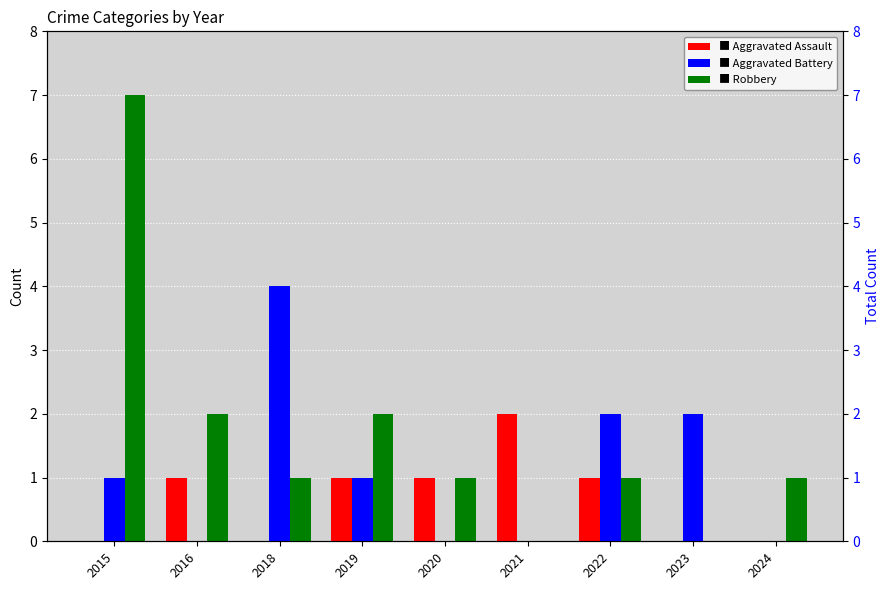

Are the bars horizontal?

No